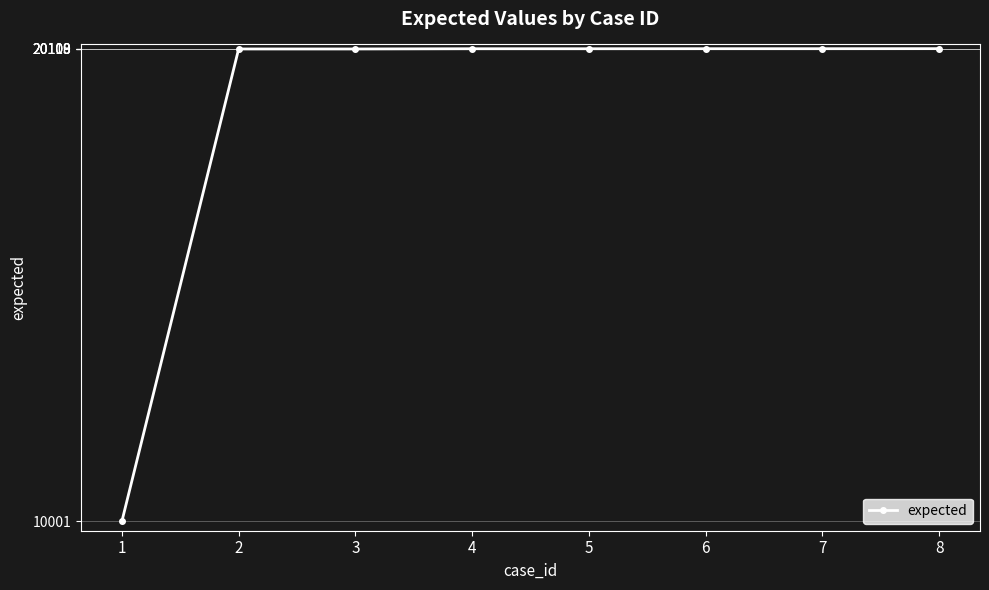

True or false: the data shows 20108 at 5.

True